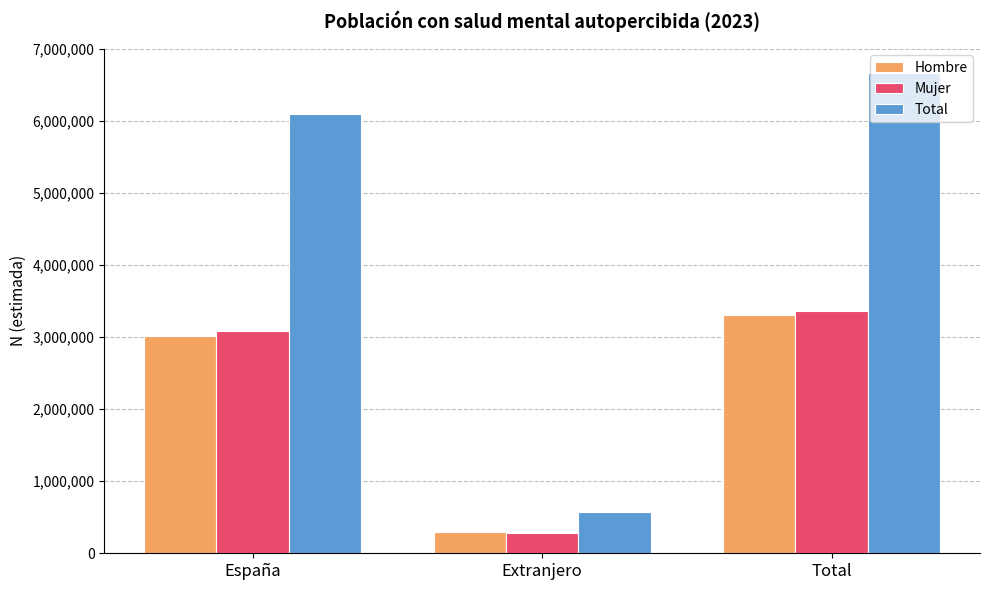

What is the greatest value displayed?

6676781